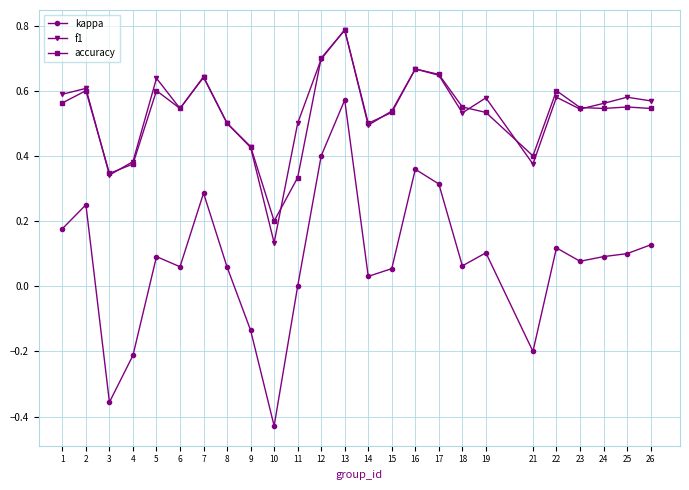

True or false: f1 has more than 0 interior local peaks.

True